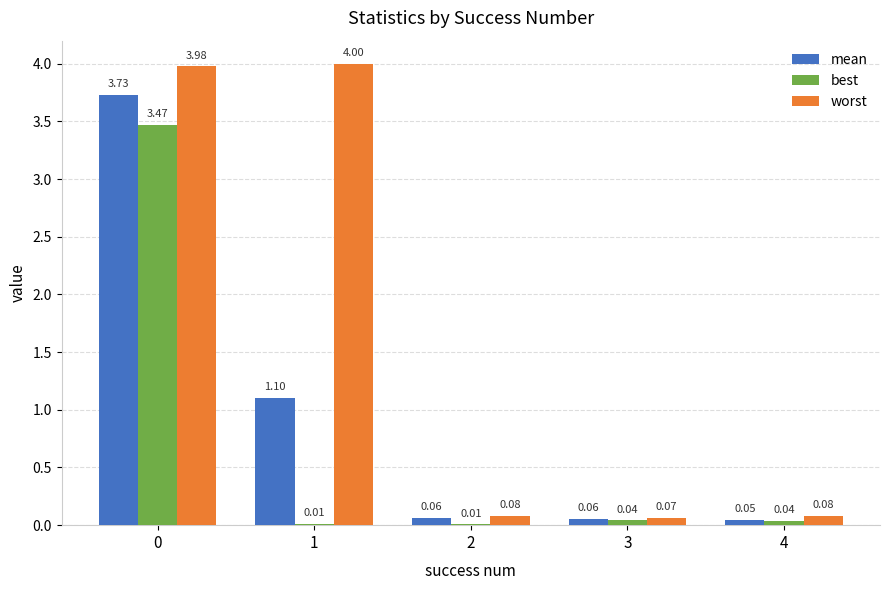

What are all the series names shown in the legend?

mean, best, worst